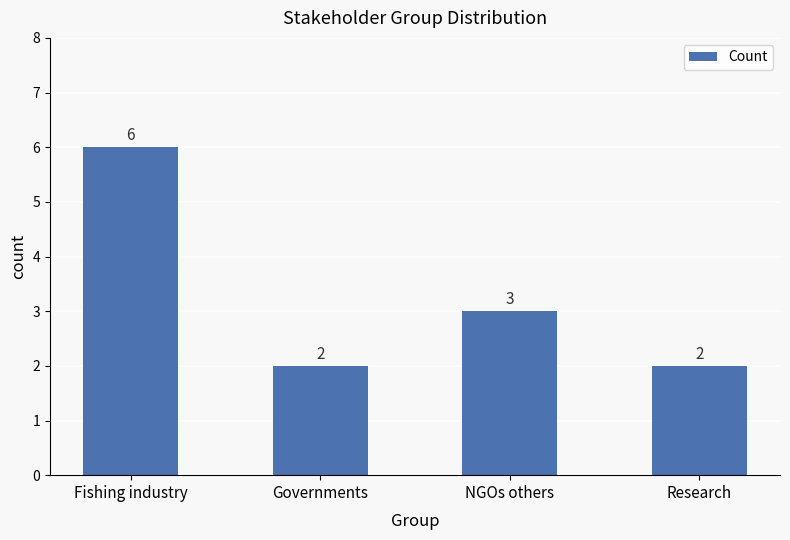

Is it true that the value at Governments is 2?

True